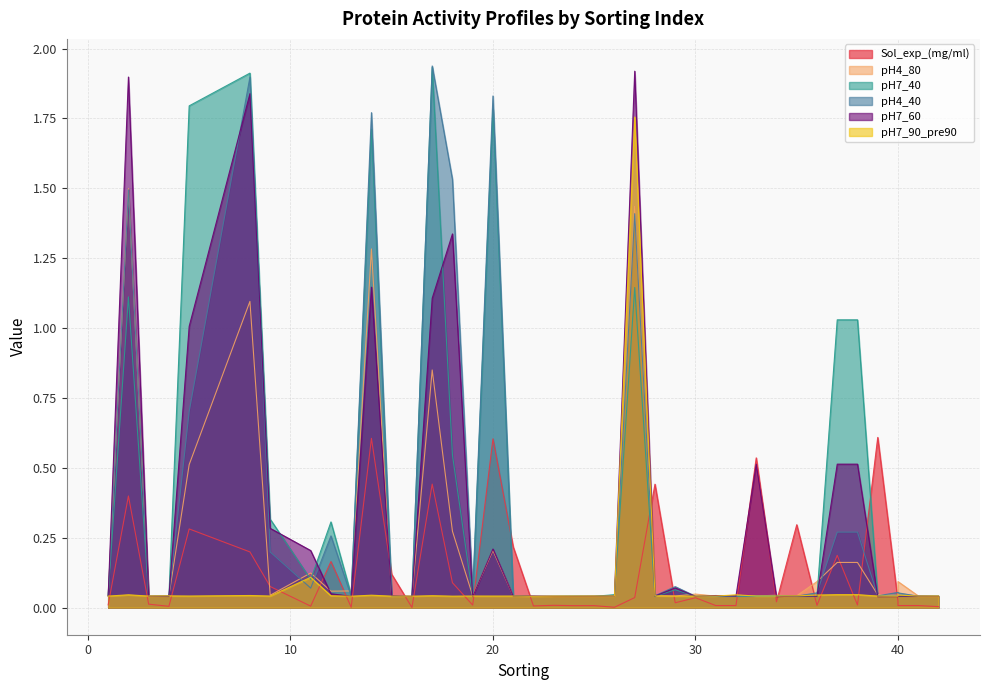

What is the difference between the second highest and minimum values in the Sol_exp_(mg/ml) series?

0.6